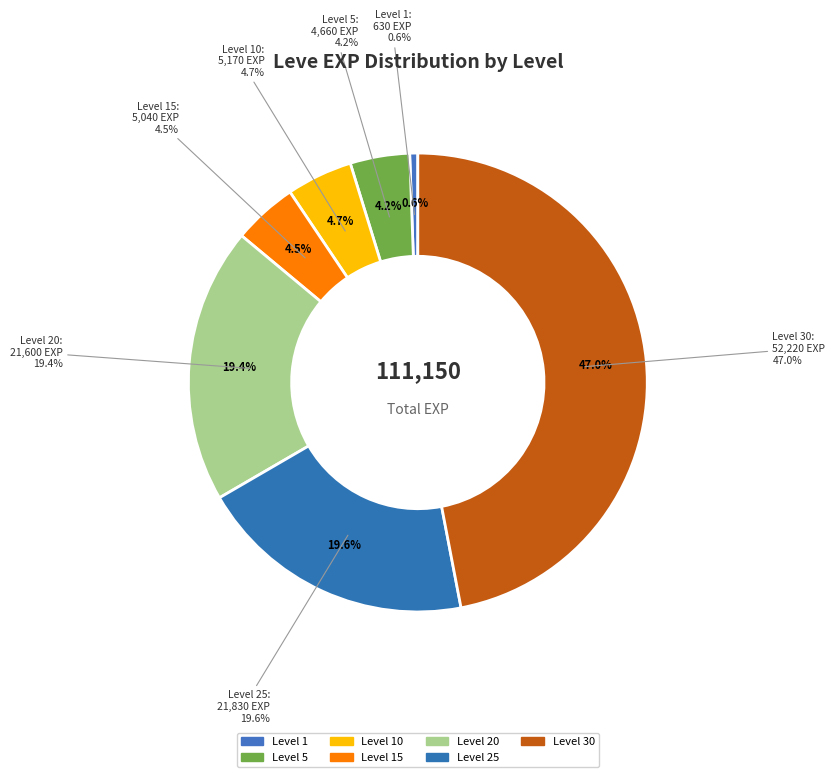

What portion of the pie excludes 25?

80.4%